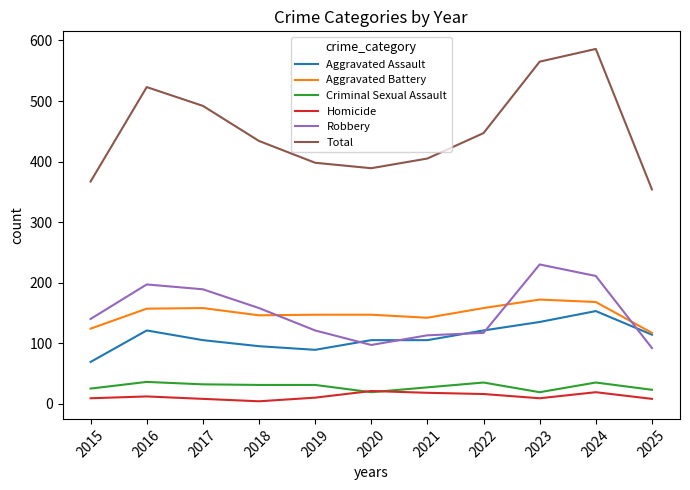

How many values in the Criminal Sexual Assault series are below 31?

5